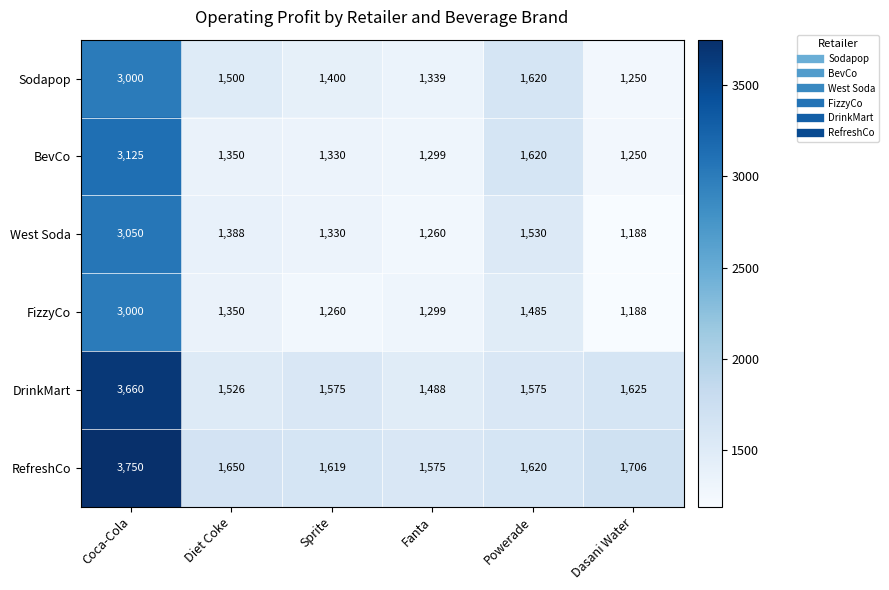

What is the sum of the DrinkMart values at Diet Coke and Sprite?

3101